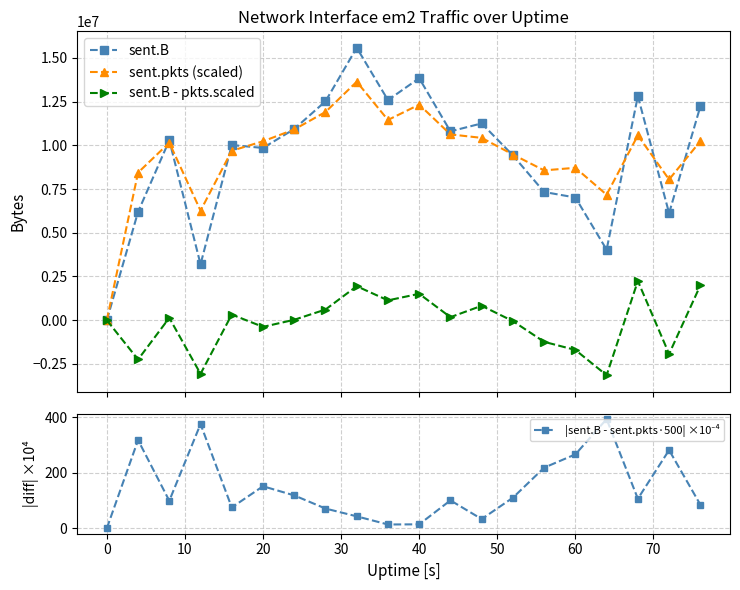

What is the maximum value shown in the chart?

15575865.0